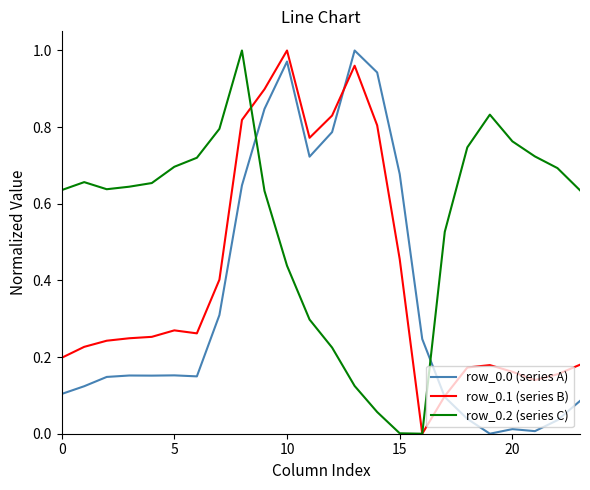

After their last crossing, which series has the higher values: row_0.0 (series A) or row_0.2 (series C)?

row_0.2 (series C)